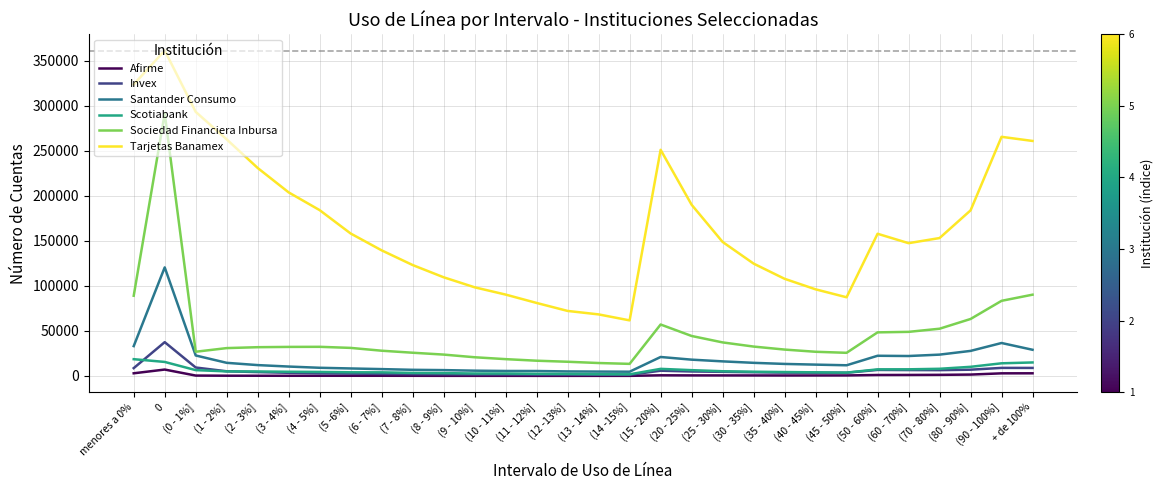

True or false: Tarjetas Banamex has a value of 87443 at (45 - 50%].

True